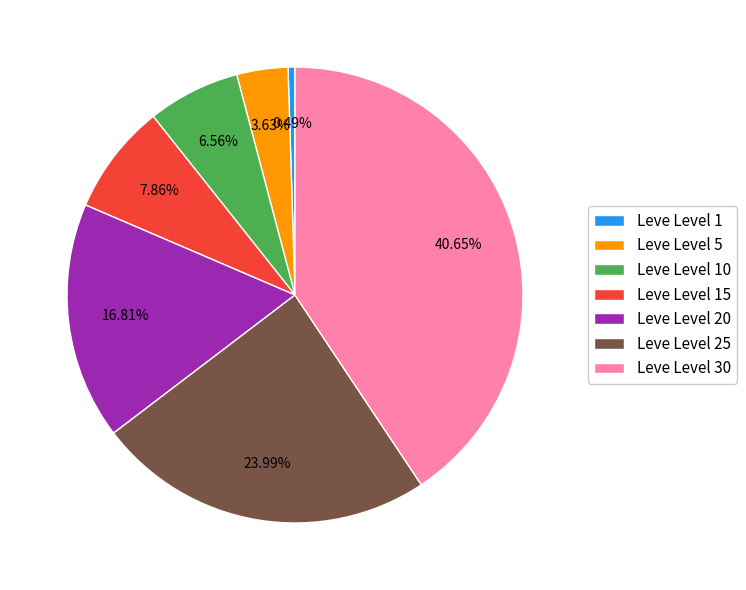

Rank the categories by value from lowest to highest.

Leve Level 1, Leve Level 5, Leve Level 10, Leve Level 15, Leve Level 20, Leve Level 25, Leve Level 30